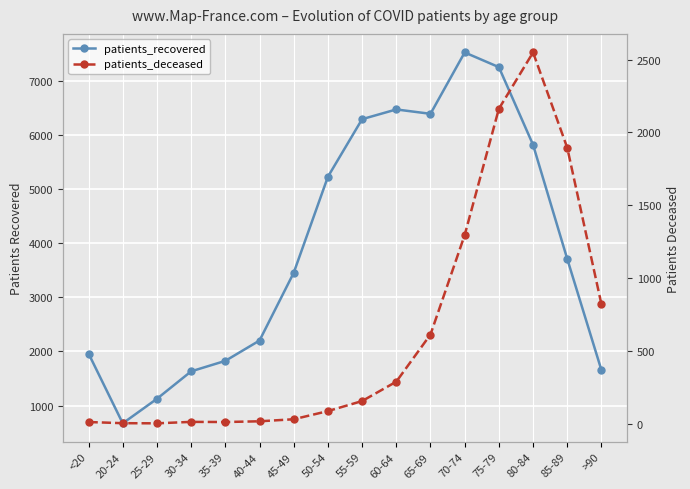

Which has a higher value, >90 or 55-59?

55-59